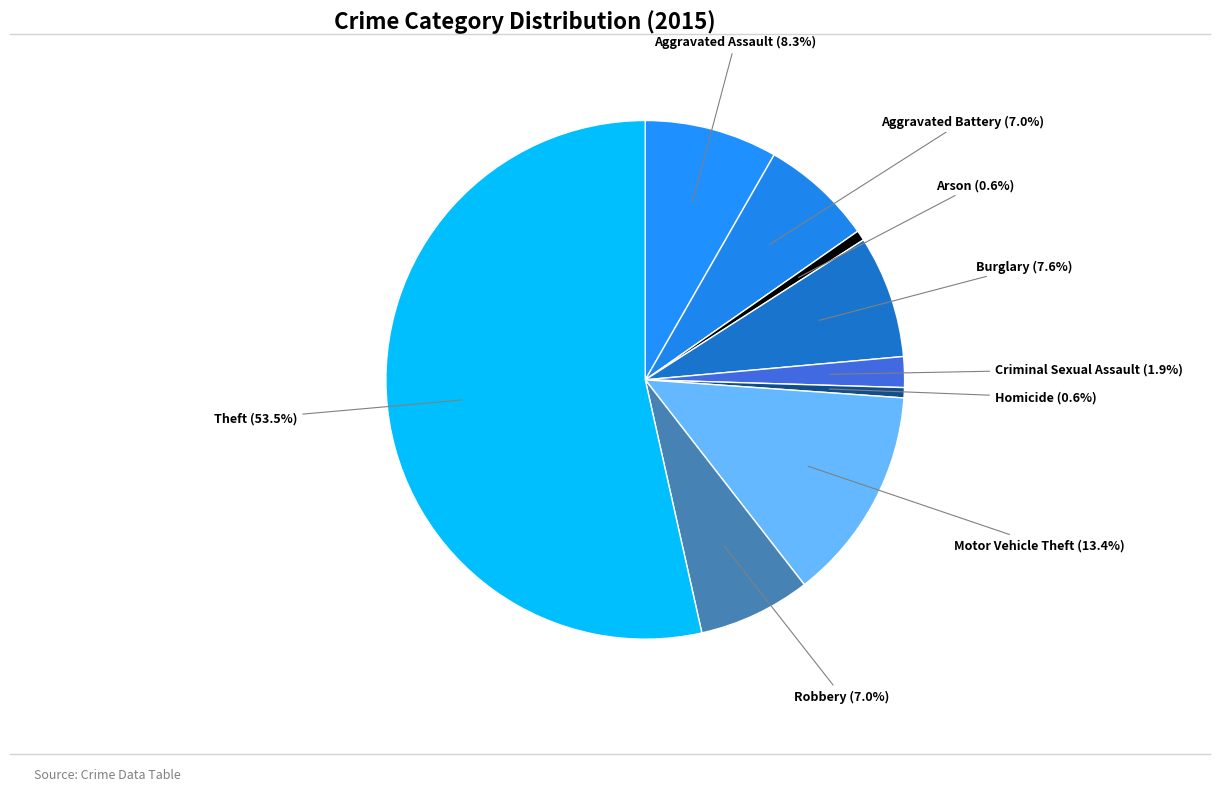

How many segments does this pie chart have?

9